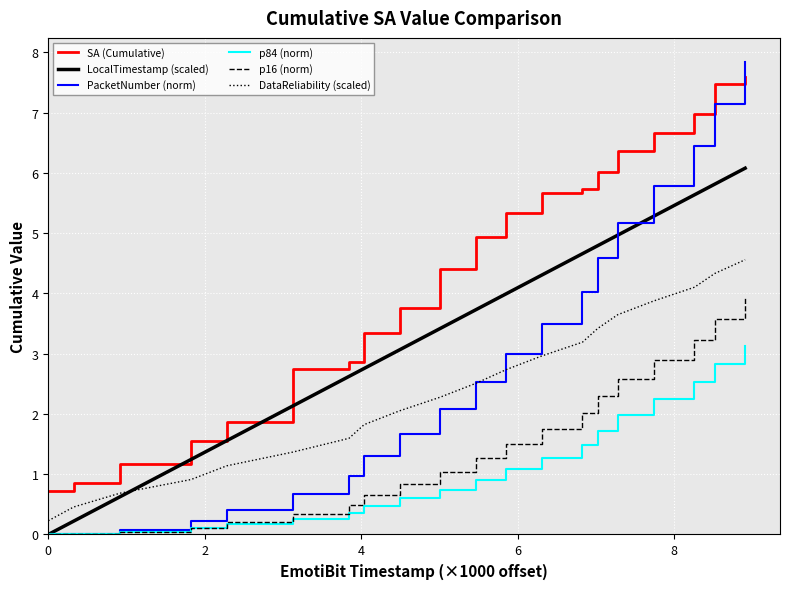

True or false: p16 (norm) and SA (Cumulative) intersect in this chart.

False